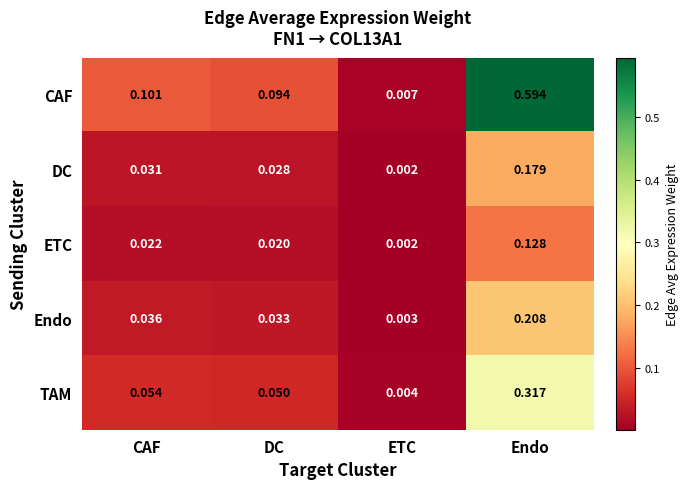

Which category has the highest value across all series?

Endo